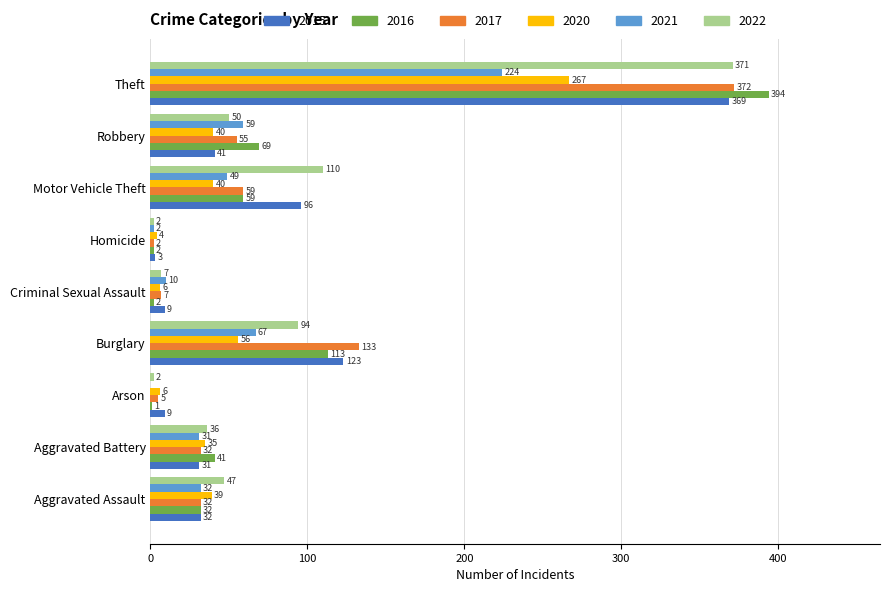

True or false: 2017 has a value of 18 at Aggravated Battery.

False